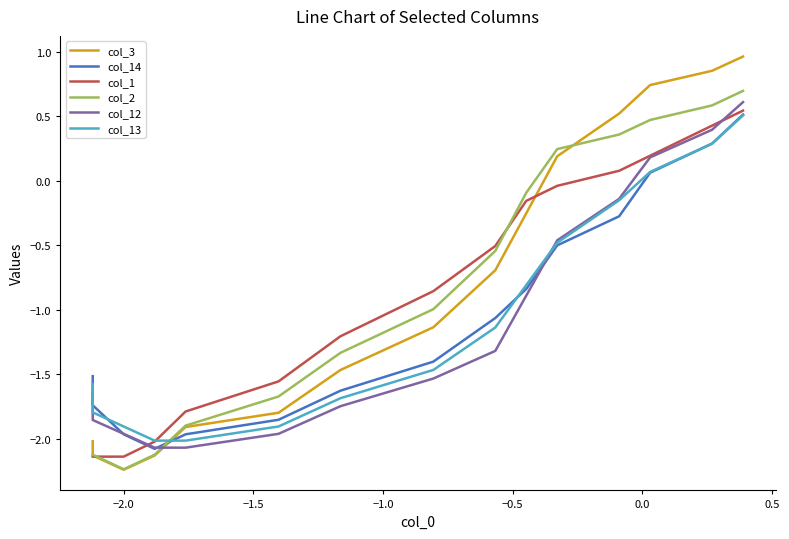

Reading right to left, transcribe all the data shown in this chart.

col_3: 1.0	0.9	0.7	0.5	0.2	-0.3	-0.7	-1.1	-1.5	-1.8	-1.9	-2.1	-2.2	-2.1	-2.0
col_14: 0.5	0.3	0.1	-0.3	-0.5	-0.8	-1.1	-1.4	-1.6	-1.9	-2.0	-2.1	-2.0	-1.7	-1.5
col_1: 0.5	0.4	0.2	0.1	-0.0	-0.2	-0.5	-0.9	-1.2	-1.6	-1.8	-2.0	-2.1	-2.1	-2.1
col_2: 0.7	0.6	0.5	0.4	0.2	-0.1	-0.5	-1.0	-1.3	-1.7	-1.9	-2.1	-2.2	-2.1	-2.1
col_12: 0.6	0.4	0.2	-0.1	-0.5	-0.9	-1.3	-1.5	-1.7	-2.0	-2.1	-2.1	-2.0	-1.9	-1.6
col_13: 0.5	0.3	0.1	-0.2	-0.5	-0.8	-1.1	-1.5	-1.7	-1.9	-2.0	-2.0	-1.9	-1.8	-1.6